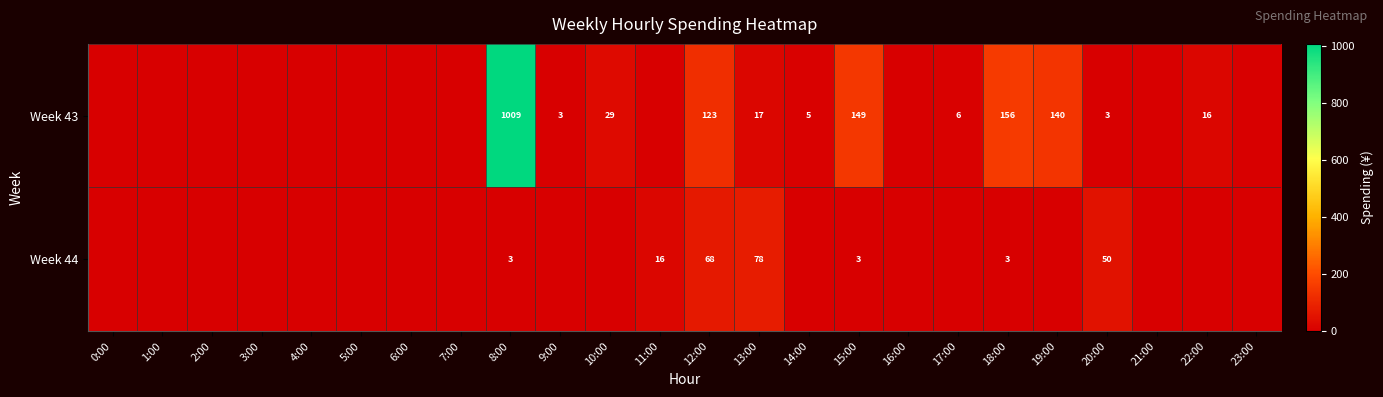

Is the value of Week 43 at 8:00 greater than the value of Week 44 at 20:00?

Yes